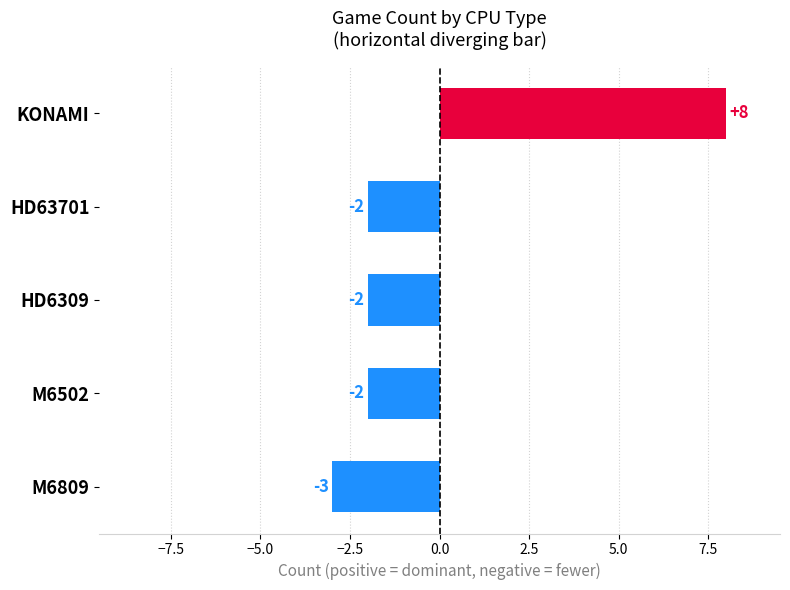

The value at HD6309 is -1. True or false?

False